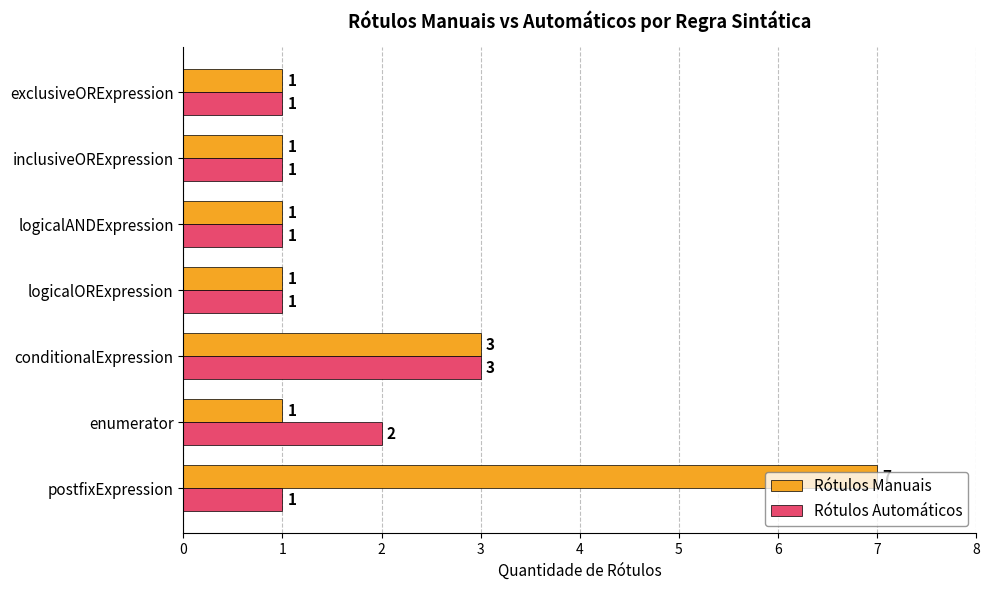

At which category is the sum across all series the highest?

postfixExpression